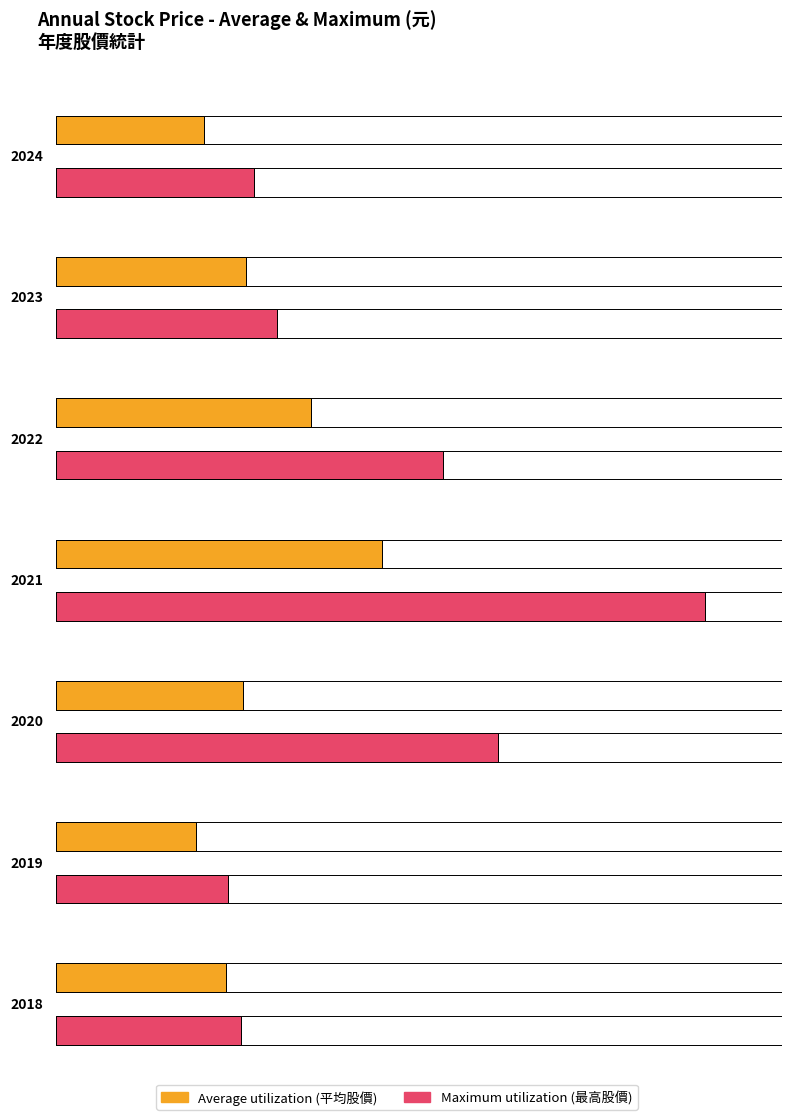

Is it true that Average utilization equals 85.2 at 2021?

False